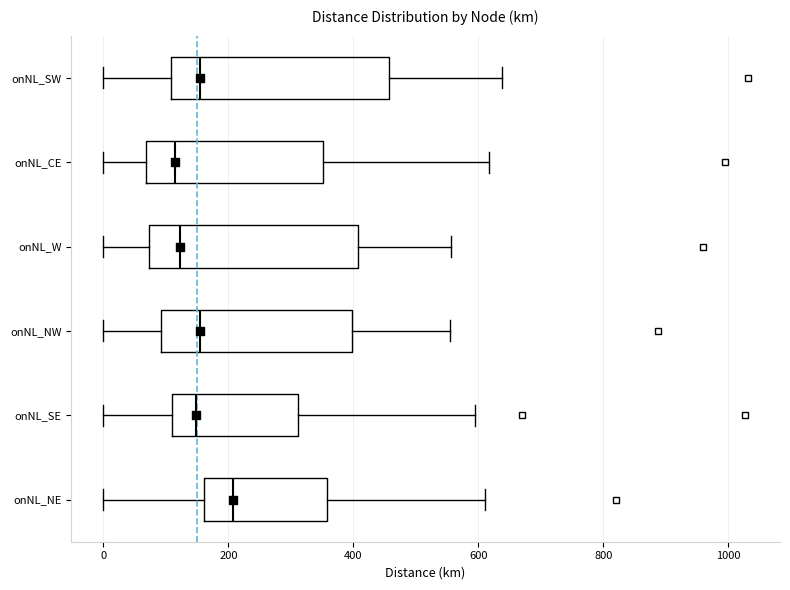

Reading bottom to top, read every box against the x-axis: the position of its median line, the range the box covers, and the ends of its whiskers. The values are not printed on the chart, so give them approximately, as read against the axis.

onNL_NE: median 200, box 160 to 360, whiskers 0 to 620
onNL_SE: median 140, box 100 to 320, whiskers 0 to 600
onNL_NW: median 160, box 100 to 400, whiskers 0 to 560
onNL_W: median 120, box 80 to 400, whiskers 0 to 560
onNL_CE: median 120, box 60 to 360, whiskers 0 to 620
onNL_SW: median 160, box 100 to 460, whiskers 0 to 640